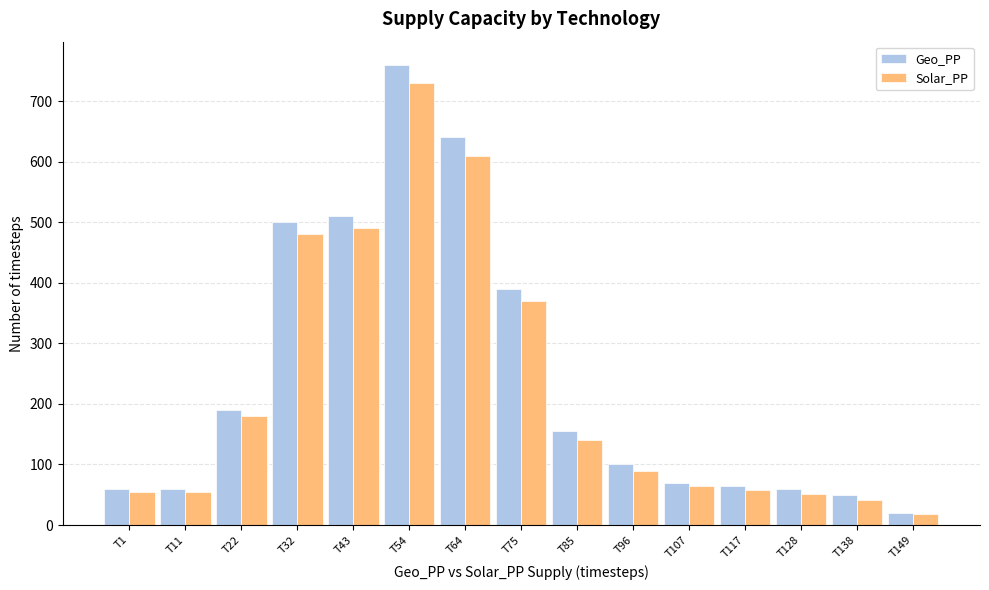

Which series has the largest range (max minus min)?

Geo_PP